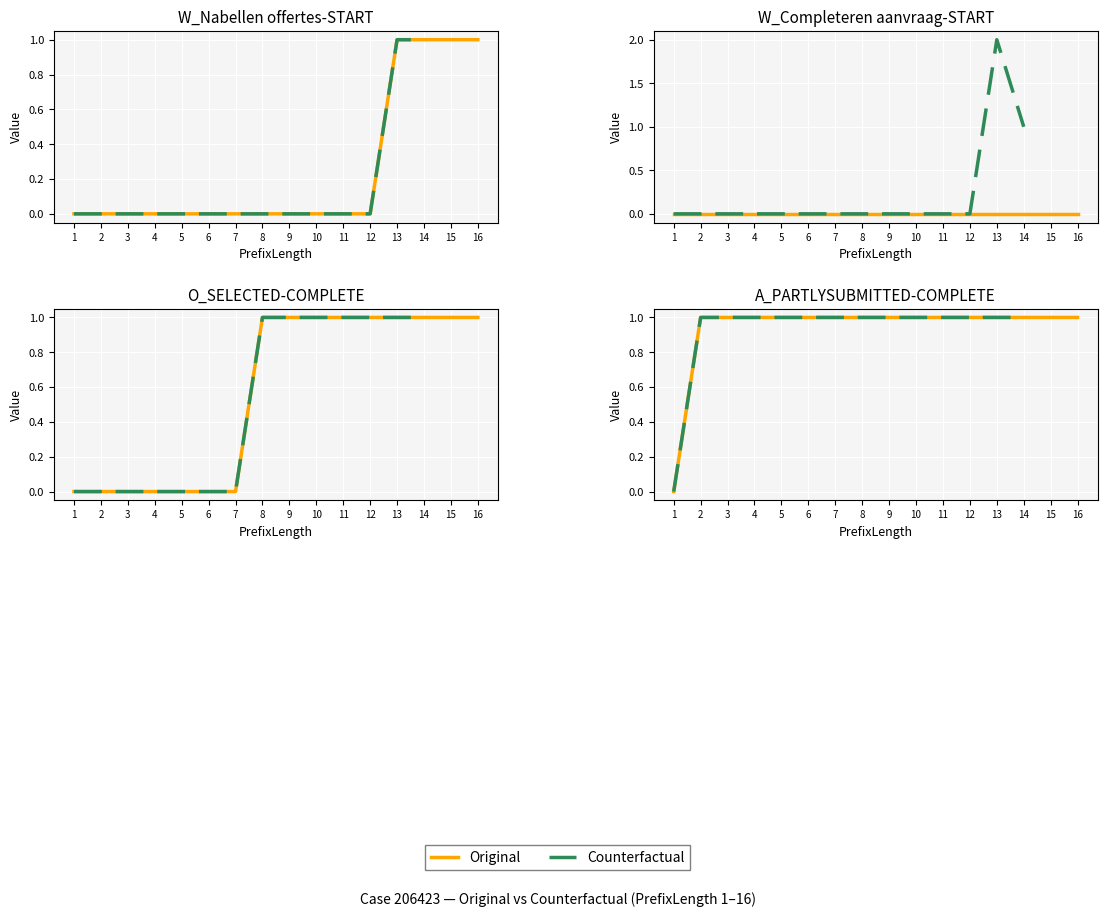

What is the sum of the A_PARTLYSUBMITTED-COMPLETE values at 13 and 11?

2